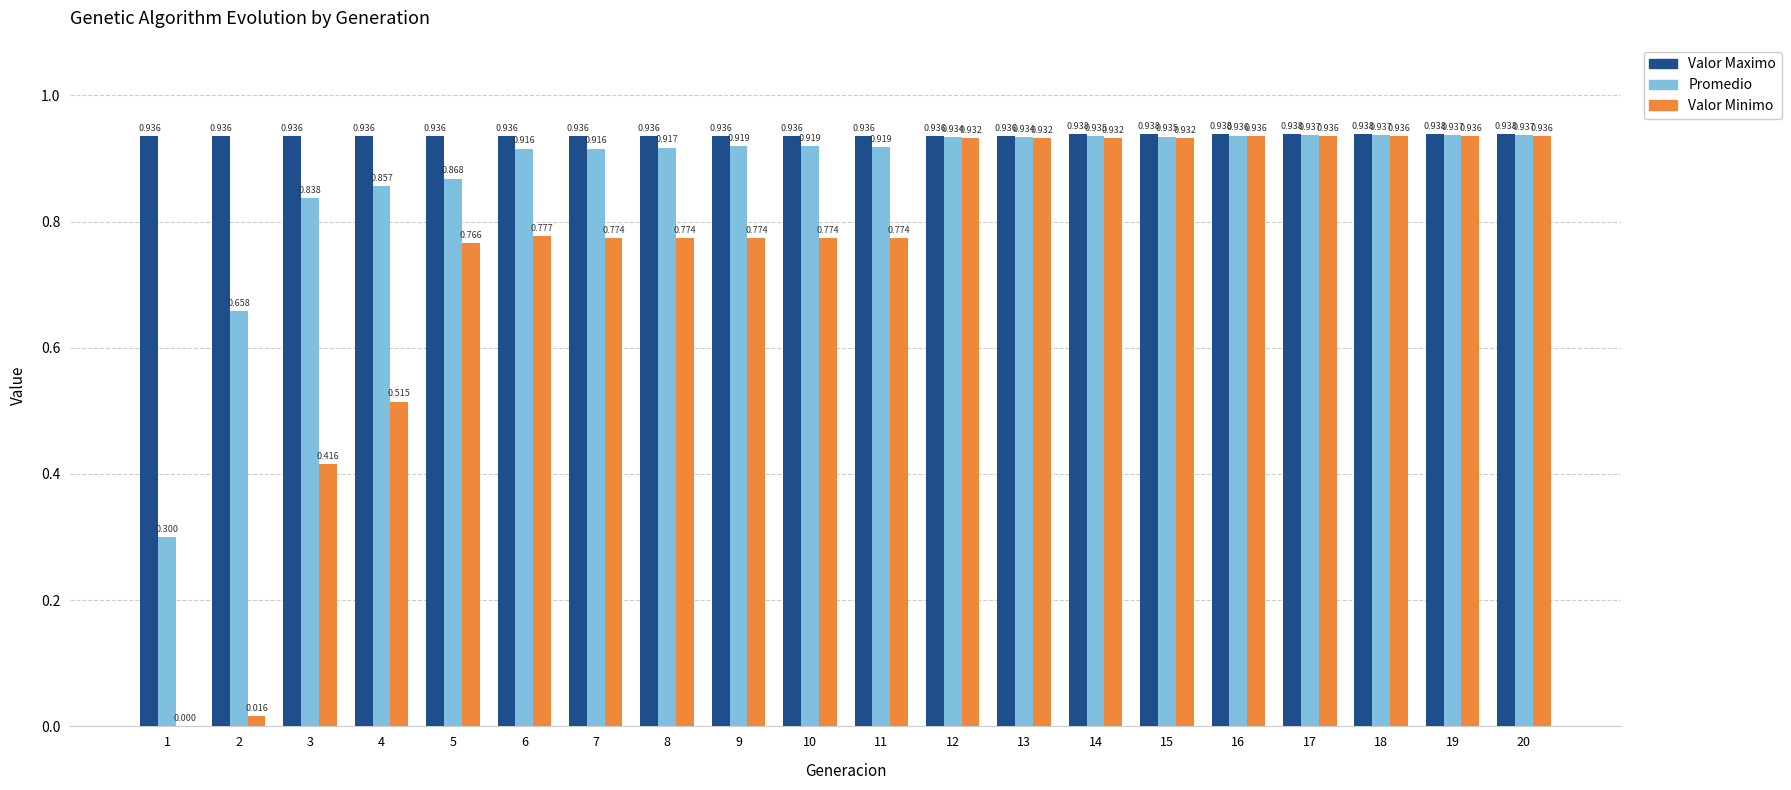

Is the value of Valor Minimo at 13 greater than the value of Valor Maximo at 15?

No